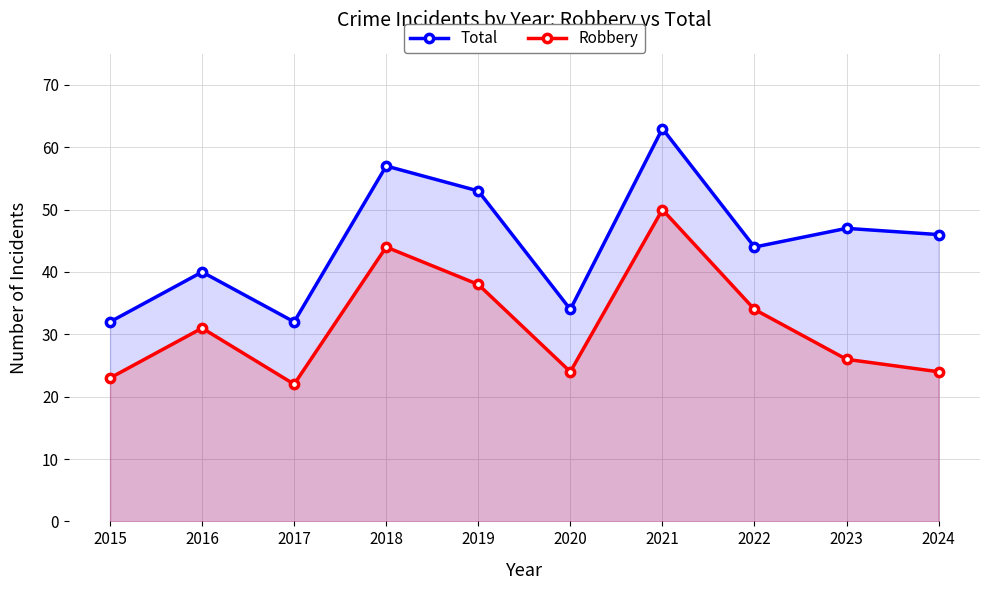

How many data points does each series have?

10